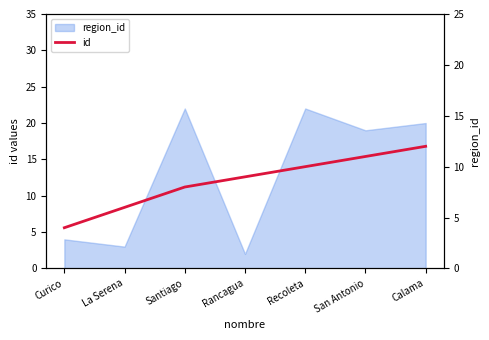

Rank the categories by value from highest to lowest.

Calama, San Antonio, Recoleta, Rancagua, Santiago, La Serena, Curico